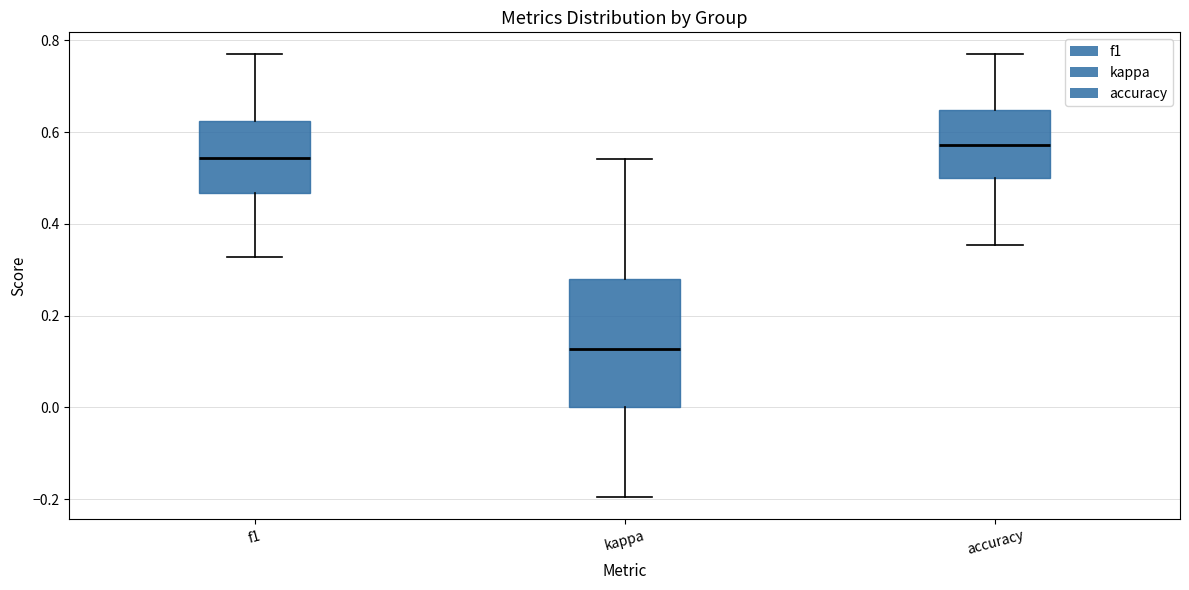

Where is the lower edge of the box for f1 on the y-axis? The values are not printed on the chart, so give them approximately, as read against the axis.

0.46